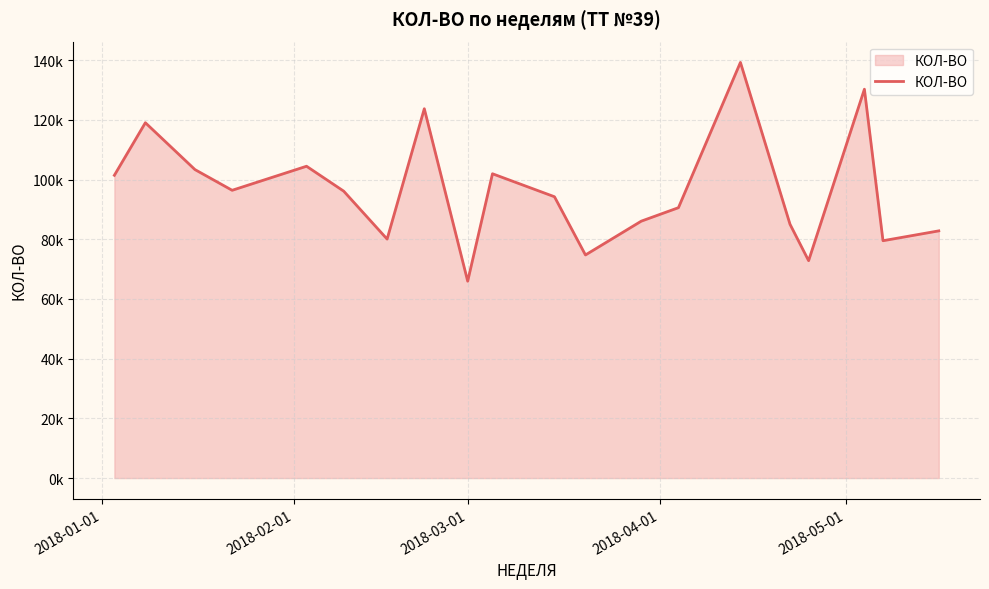

True or false: there are more than 2 points higher than both neighbors.

True